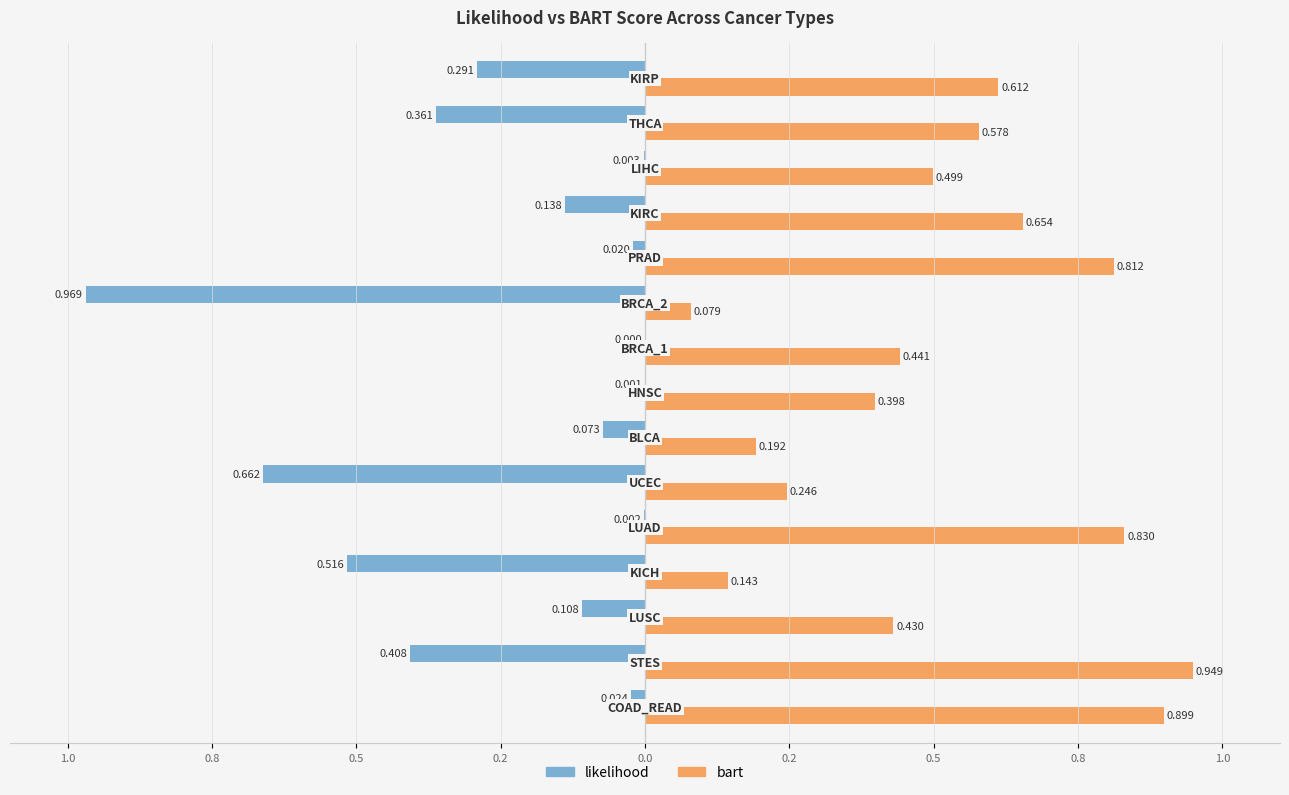

Which series has the largest total across all categories?

bart